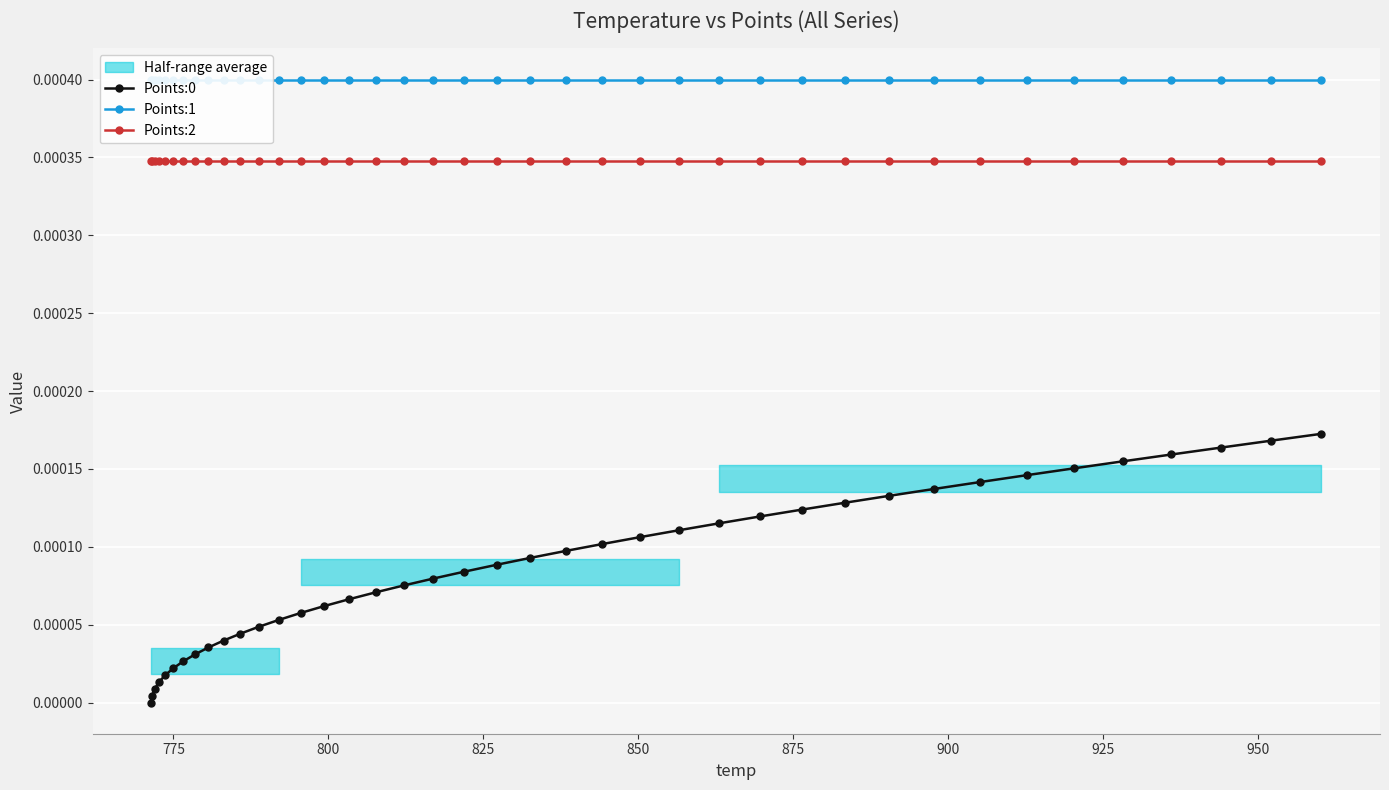

How many distinct data groups are displayed?

3